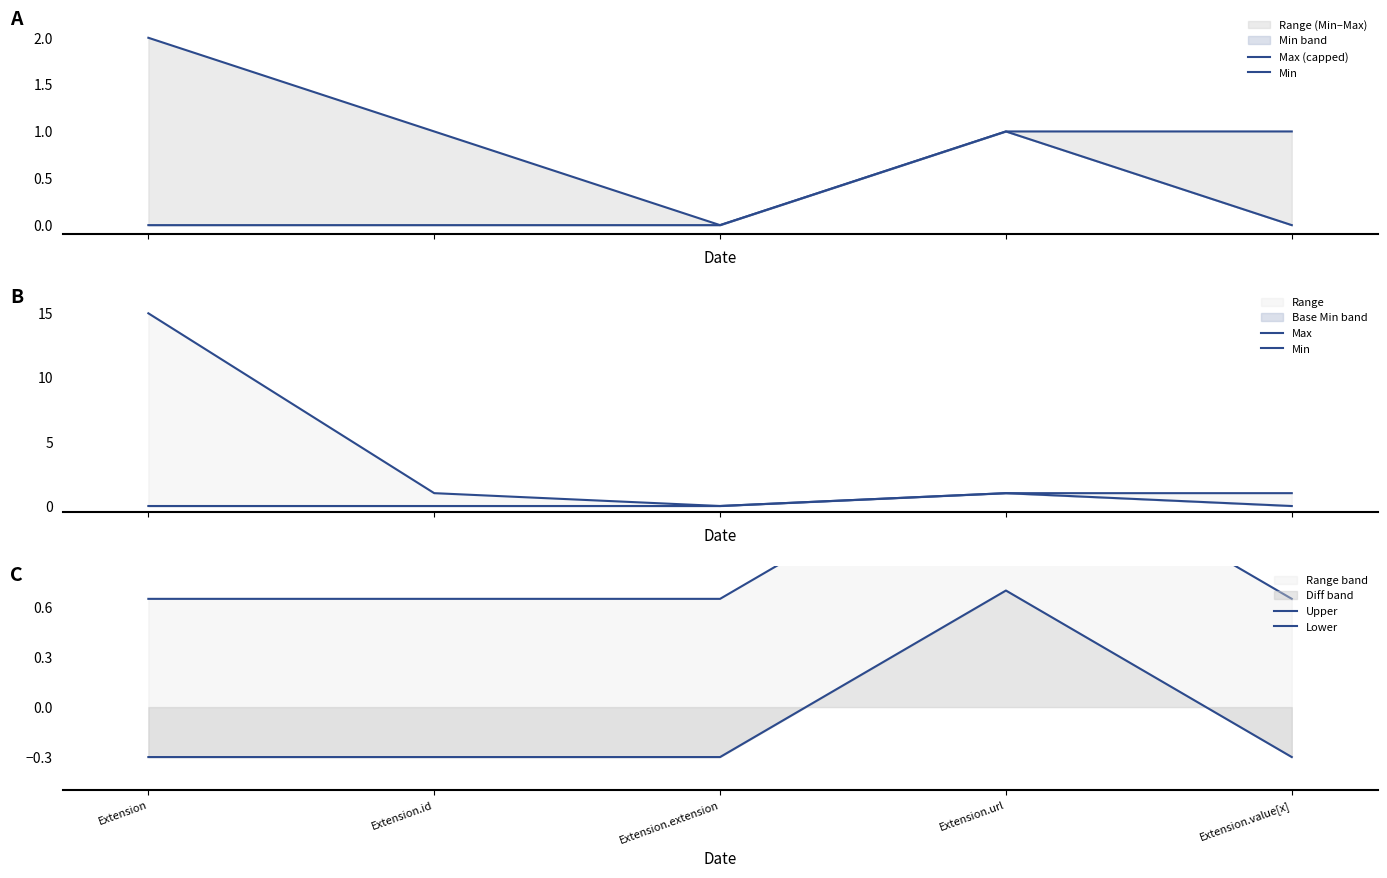

True or false: Upper and Max (capped) cross at least once.

True